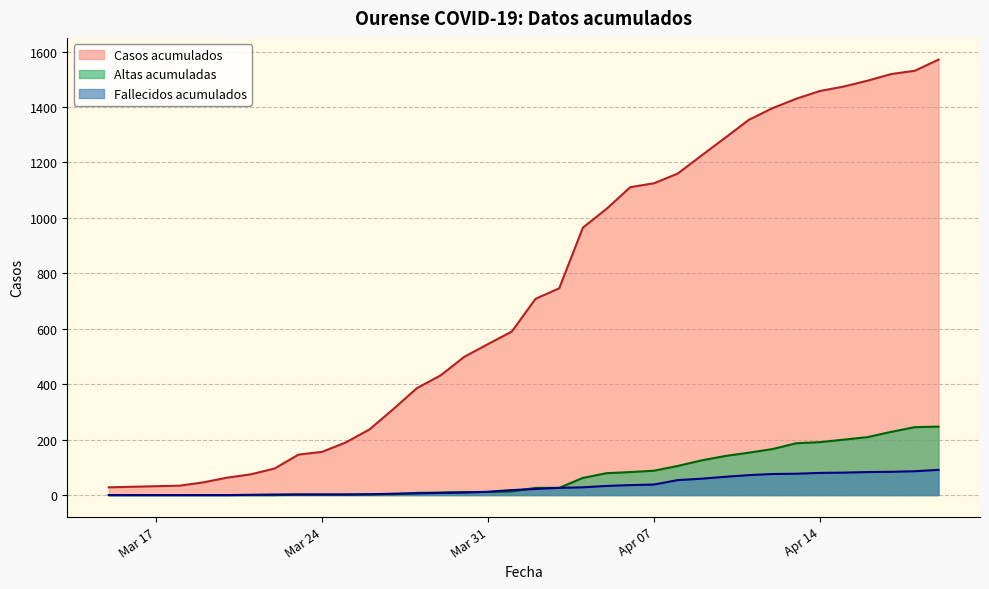

True or false: Fallecidos acumulados has more than 0 interior local peaks.

False